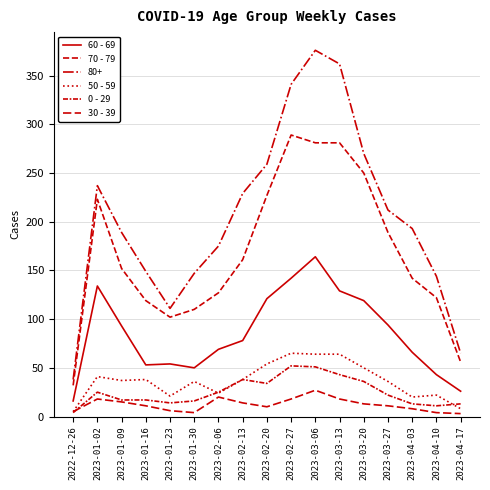

The value of 30 - 39 at 2023-02-27 is 28. True or false?

False